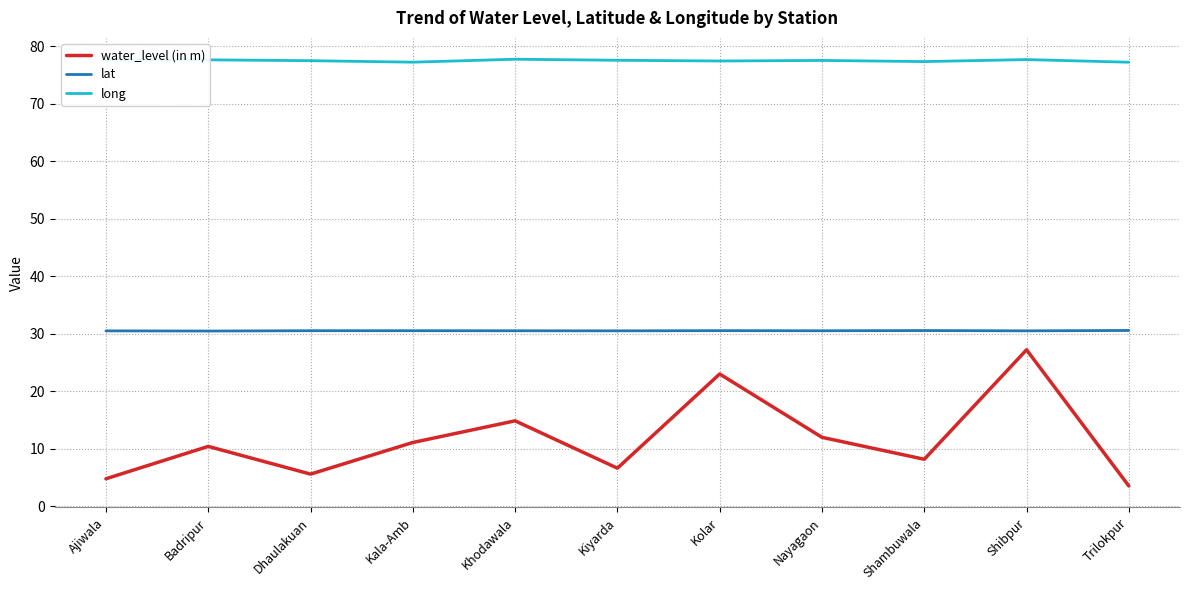

Does the chart have visible grid lines?

Yes